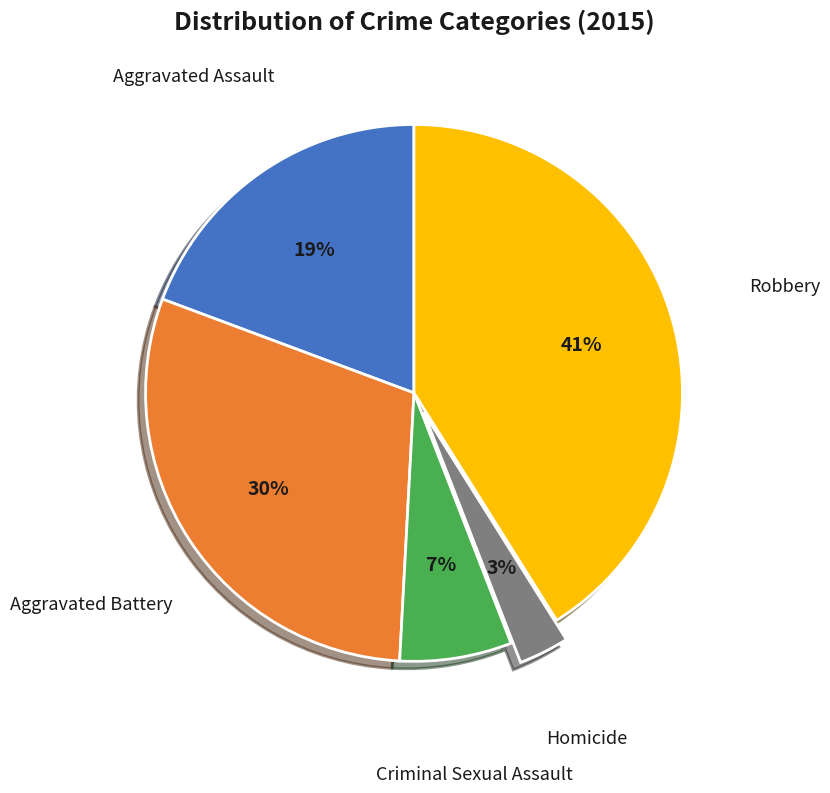

Does Homicide represent more than half of the total?

No